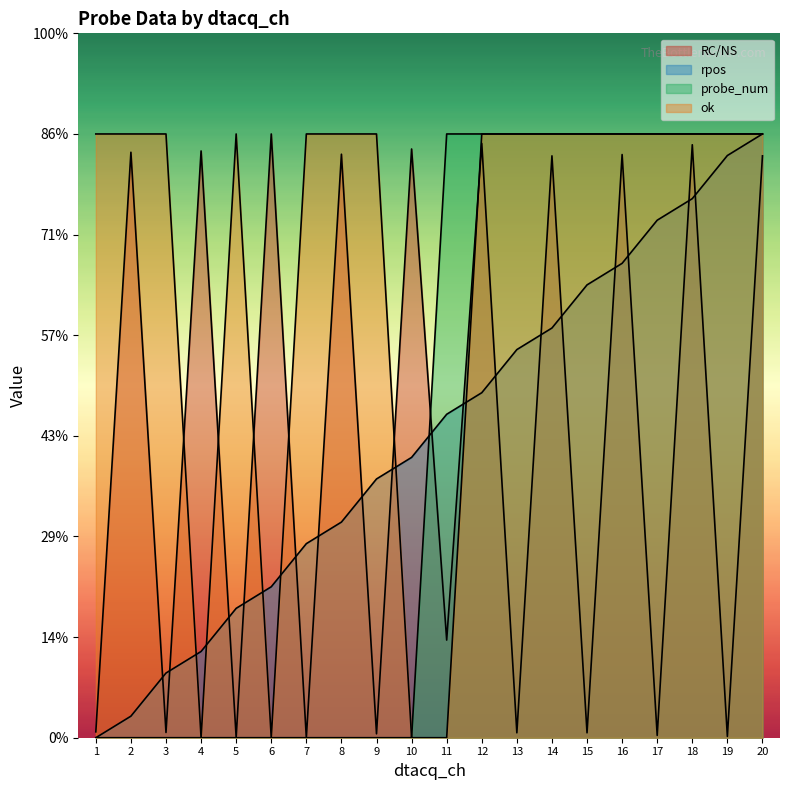

Reading right to left, what are all the values shown in this chart?

RC/NS: 2.9	0.0	2.9	0.0	2.9	0.0	2.9	0.0	3.0	0.5	2.9	0.0	2.9	0.0	3.0	0.0	2.9	0.0	2.9	0.0
rpos: 3.0	2.9	2.7	2.6	2.4	2.2	2.0	1.9	1.7	1.6	1.4	1.3	1.1	1.0	0.8	0.6	0.4	0.3	0.1	0.0
probe_num: 3.0	3.0	3.0	3.0	3.0	3.0	3.0	3.0	3.0	3.0	0.0	0.0	0.0	0.0	0.0	0.0	0.0	0.0	0.0	0.0
ok: 3.0	3.0	3.0	3.0	3.0	3.0	3.0	3.0	3.0	0.0	0.0	3.0	3.0	3.0	0.0	3.0	0.0	3.0	3.0	3.0